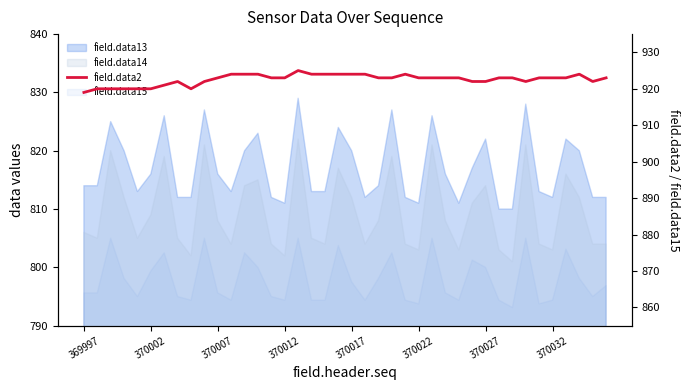

What is the sum of the values at 370022 and 370027?

1841